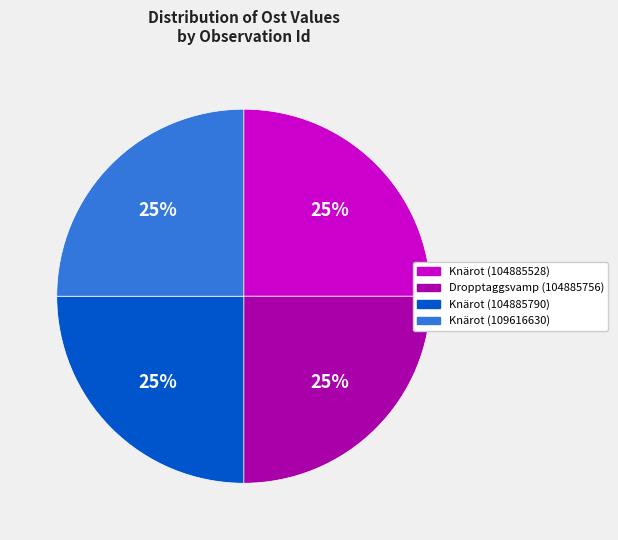

What percentage is the Knärot (104885528) slice, to the nearest percent?

25%